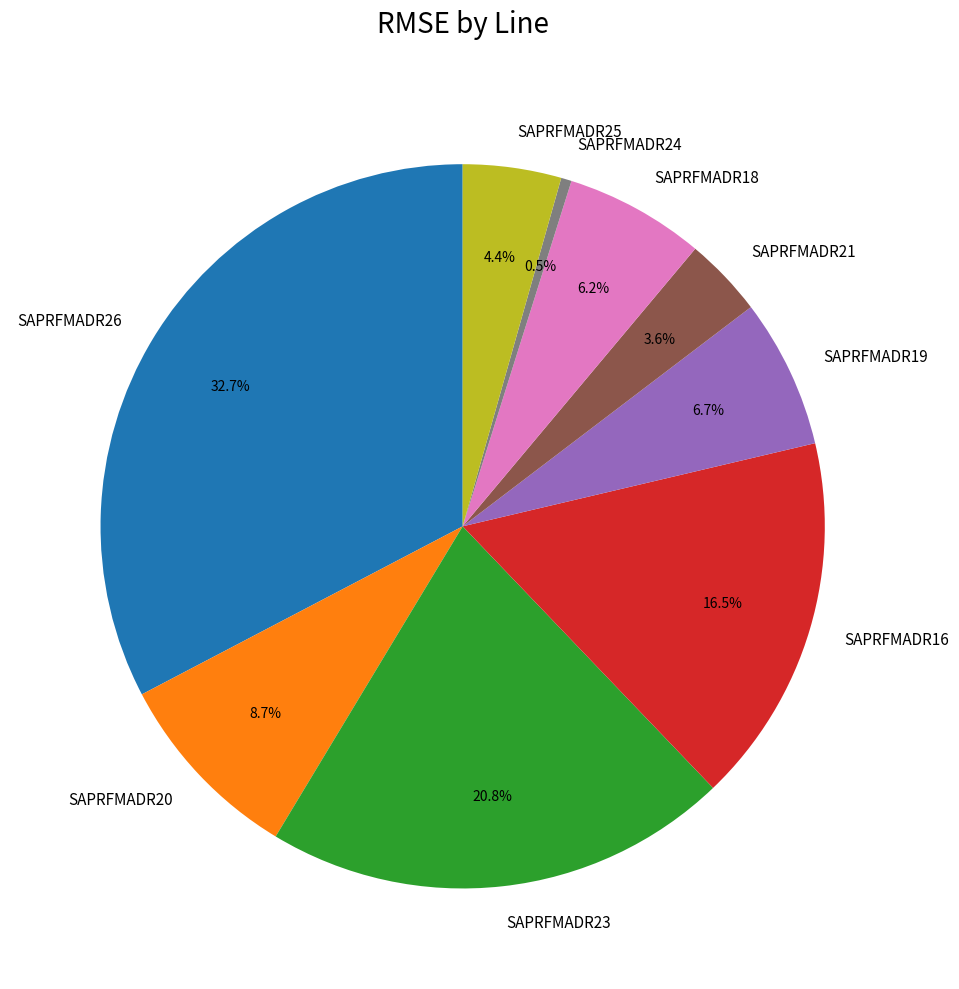

Is it true that SAPRFMADR18 is 6% of the pie?

True